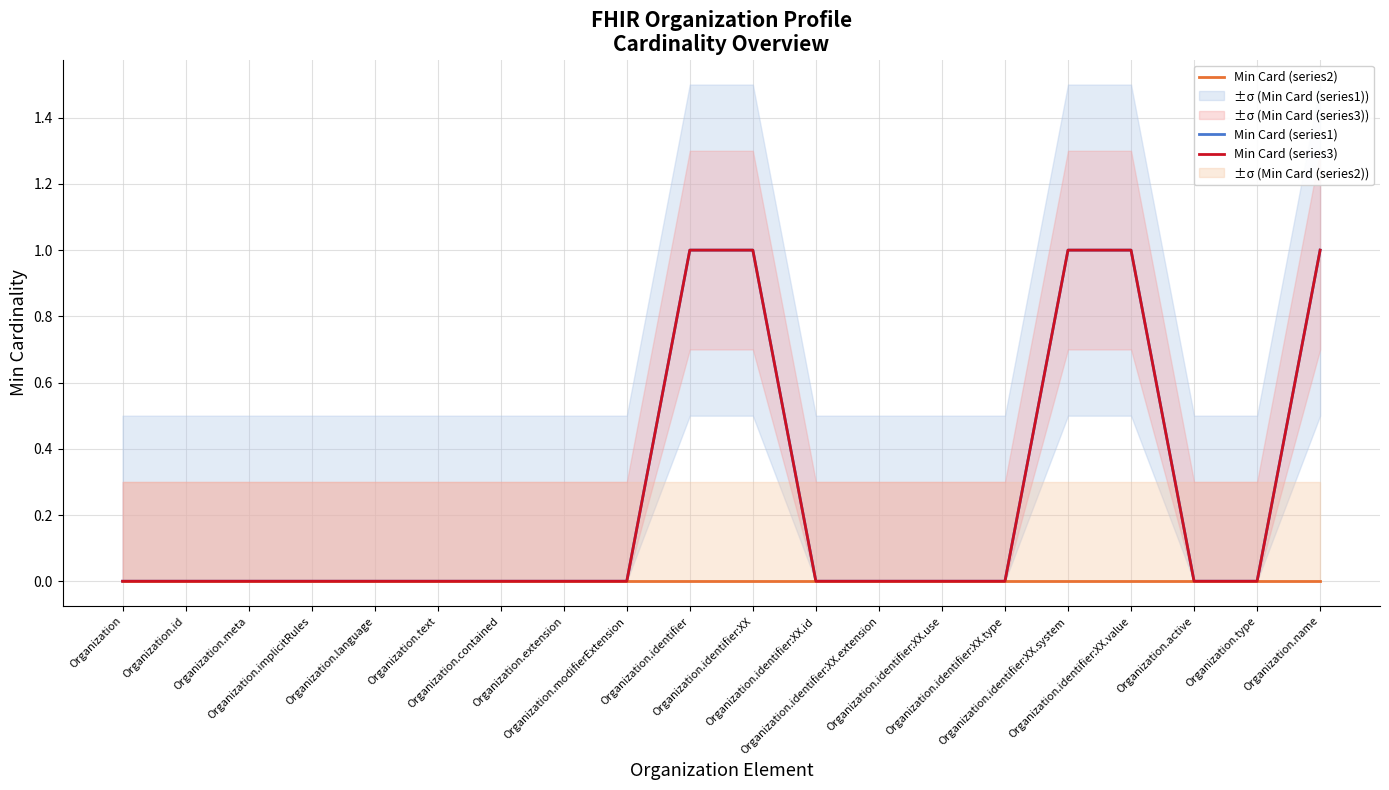

Does the chart have visible grid lines?

Yes